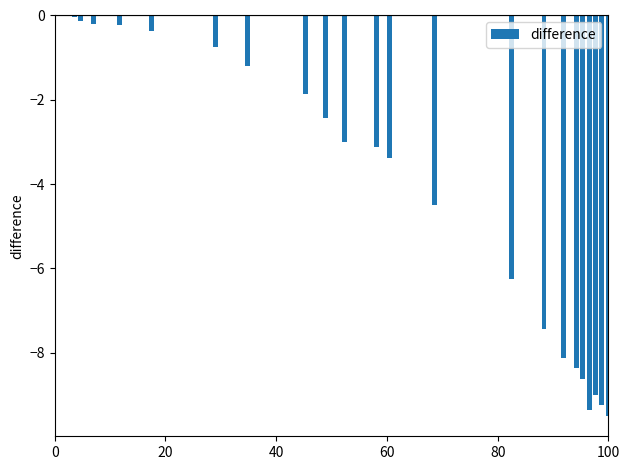

Are the bars grouped side by side (vs. stacked)?

No